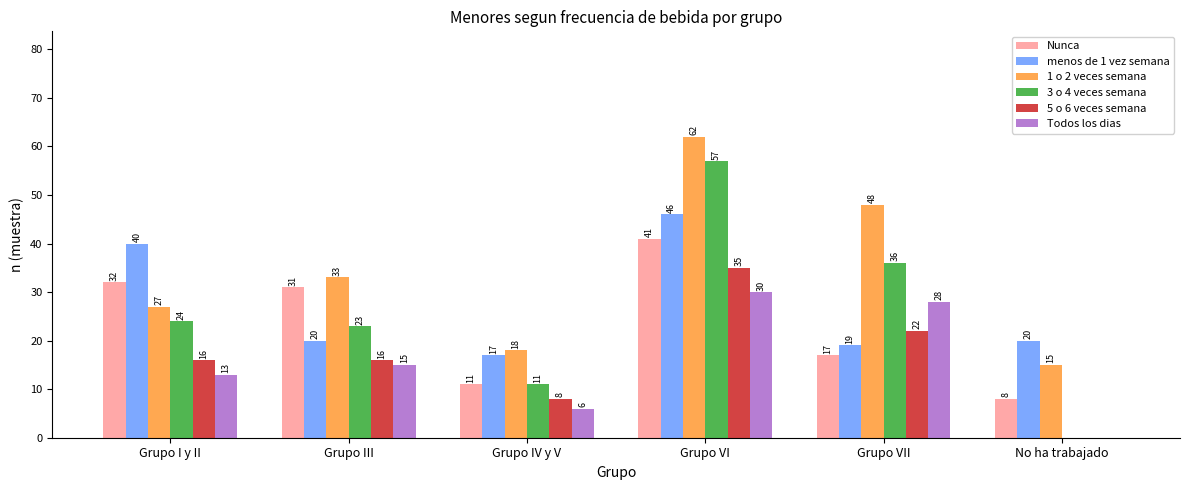

The 5 o 6 veces semana series shows 0 at No ha trabajado. True or false?

True